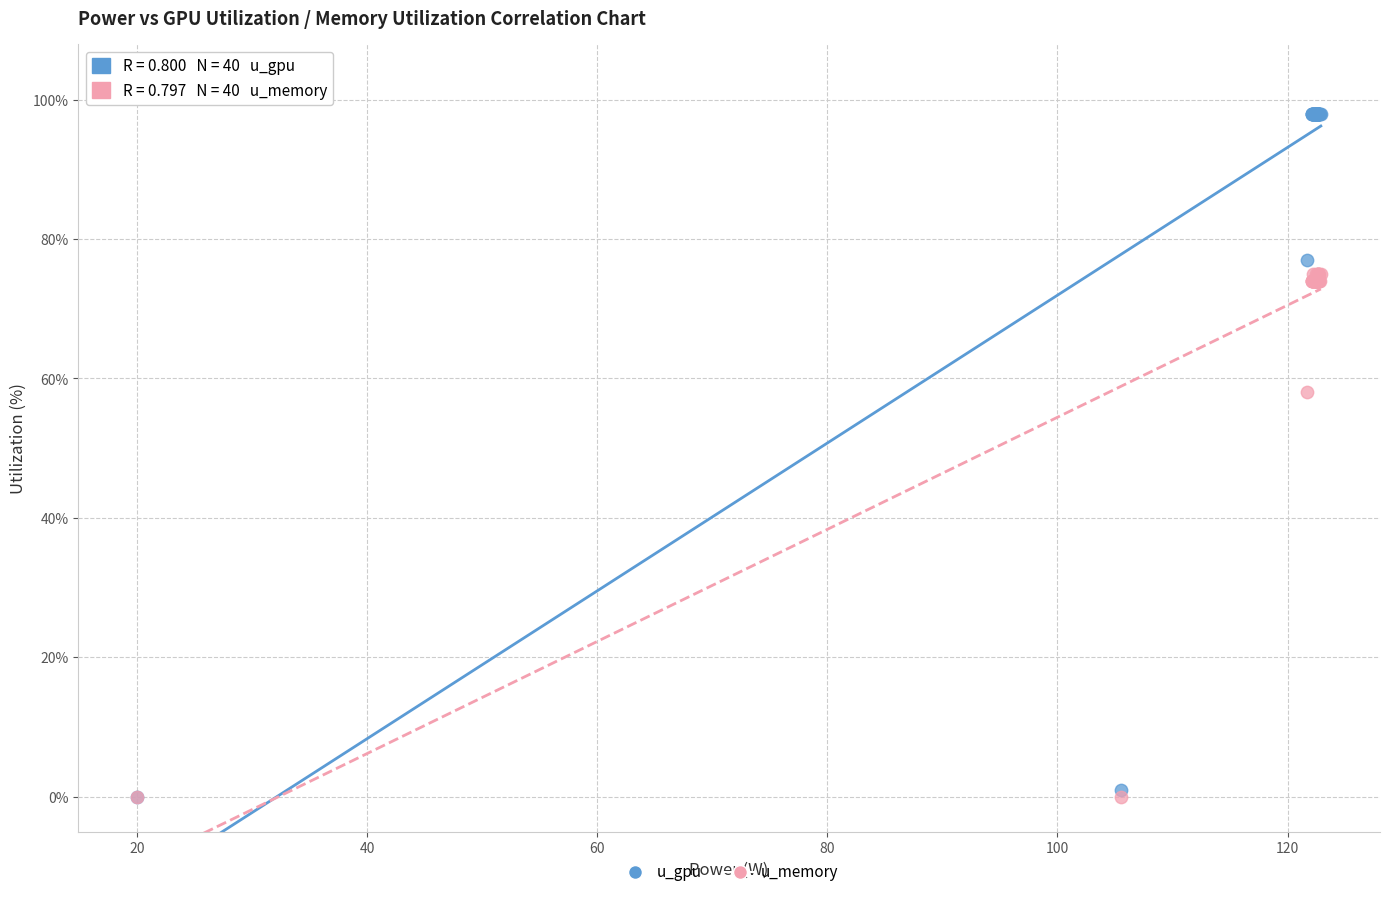

What are all the series names shown in the legend?

u_gpu, u_memory